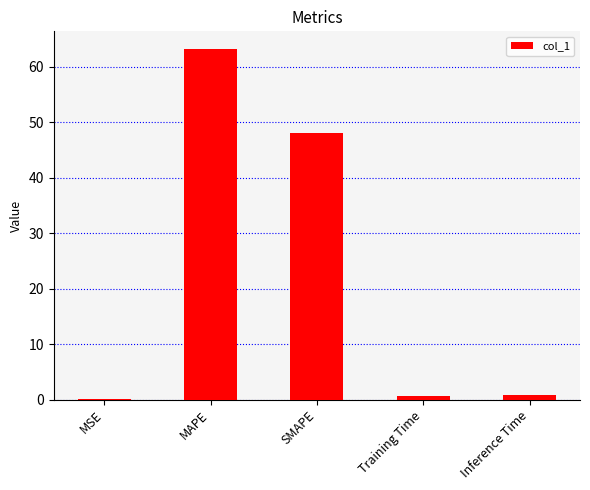

What value does the data have at MAPE?

63.2